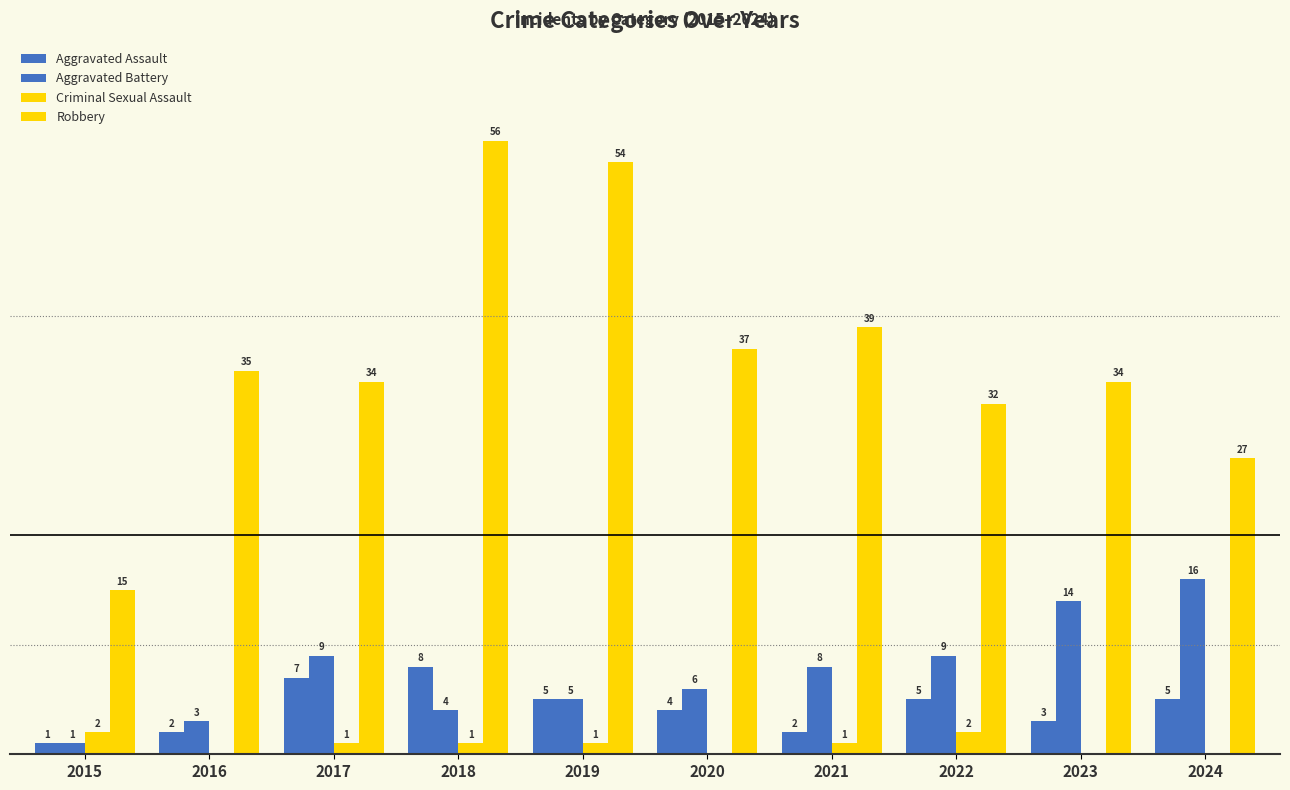

Are the bars horizontal?

No